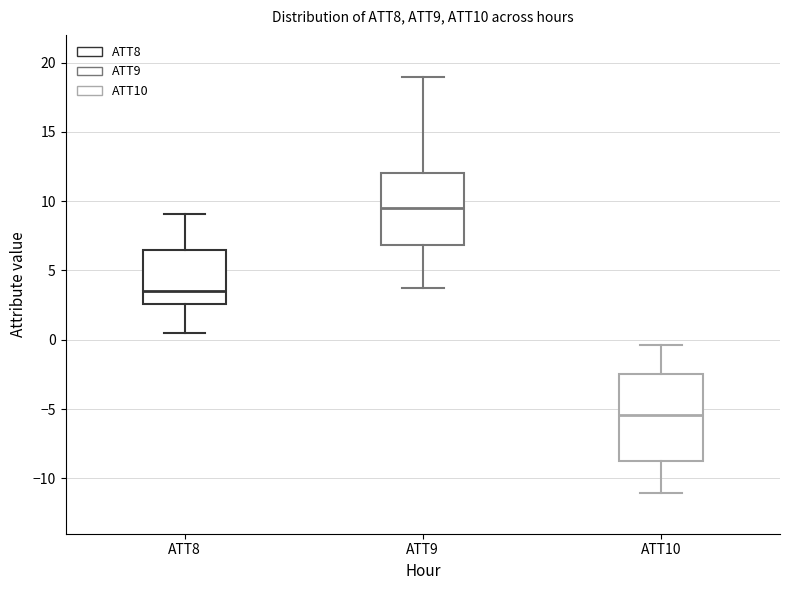

Which box's median line is the highest?

ATT9